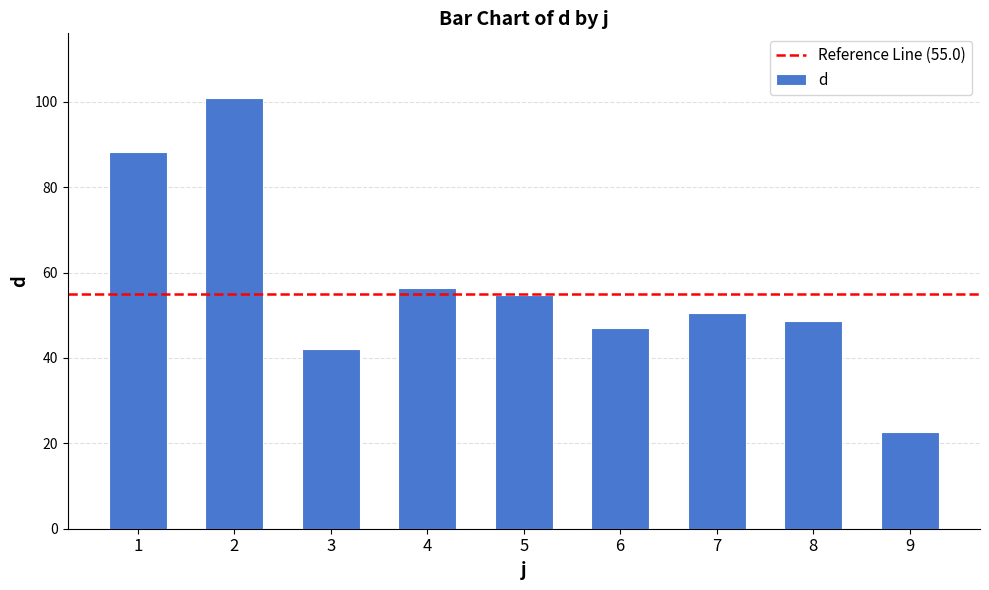

Reading left to right, list all the values displayed in this chart.

88.2	100.9	42.1	56.3	54.8	47.1	50.6	48.6	22.8